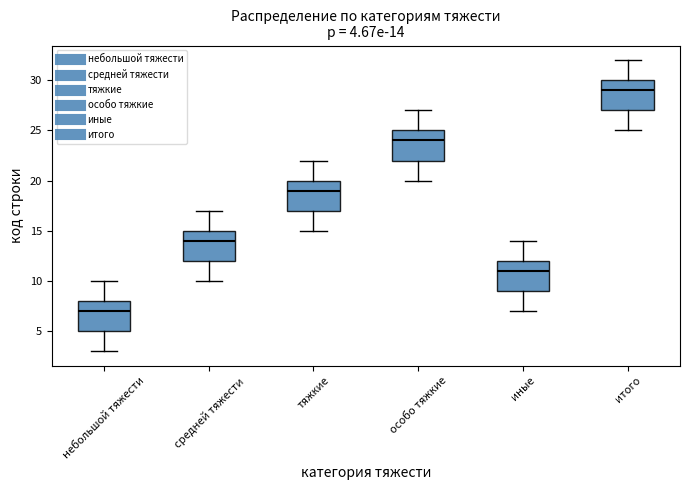

Which box's median line is the highest?

итого